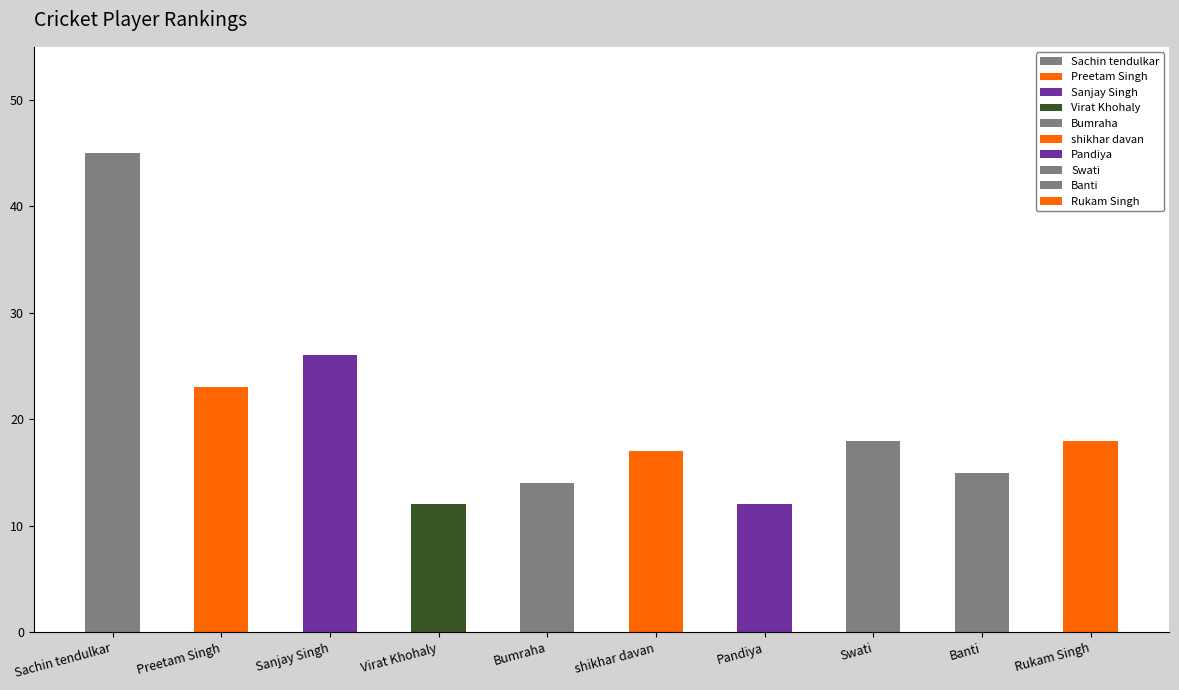

Between Pandiya and Bumraha, which is larger?

Bumraha